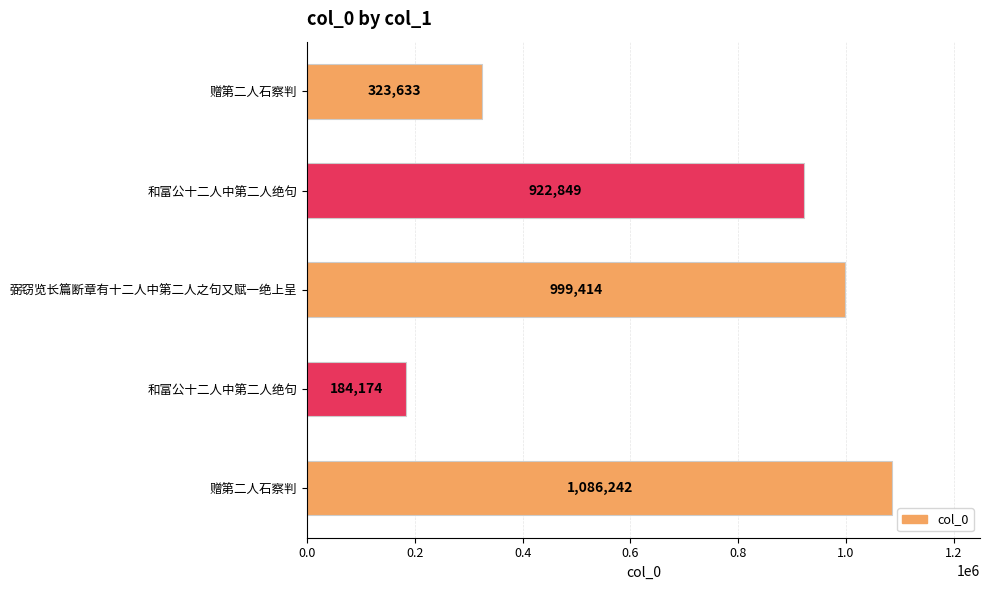

What is the difference between the maximum and minimum values?

902068